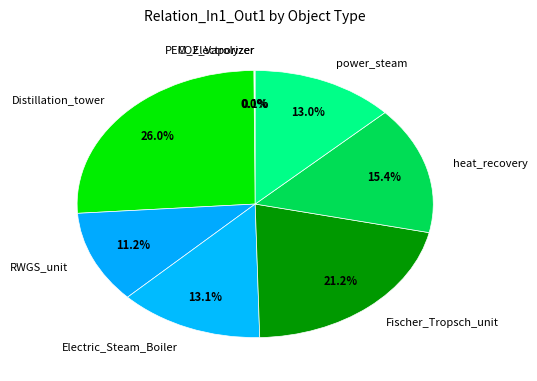

Is it true that Electric_Steam_Boiler is 19% of the pie?

False